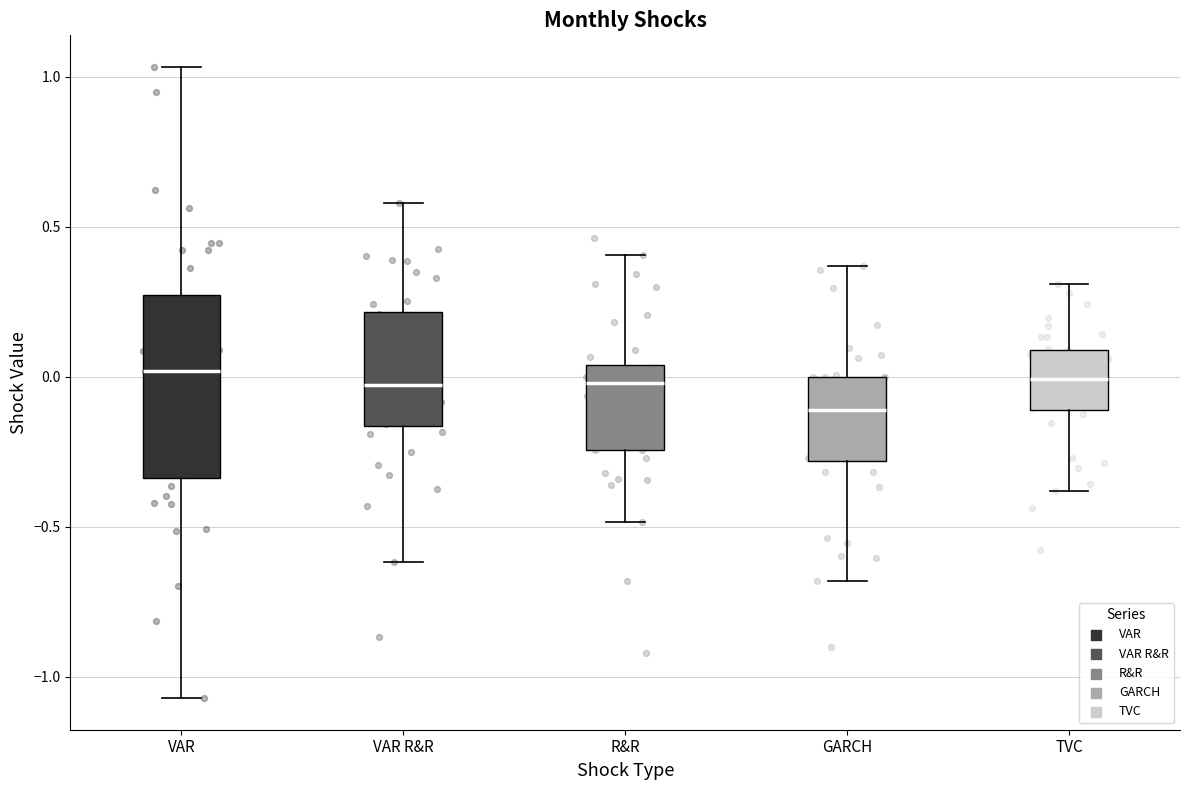

Reading left to right, read every box against the y-axis: the position of its median line, the range the box covers, and the ends of its whiskers. The values are not printed on the chart, so give them approximately, as read against the axis.

VAR: median 0.00, box -0.35 to 0.25, whiskers -1.05 to 1.05
VAR R&R: median -0.05, box -0.15 to 0.20, whiskers -0.60 to 0.60
R&R: median 0.00, box -0.25 to 0.05, whiskers -0.50 to 0.40
GARCH: median -0.10, box -0.30 to 0.00, whiskers -0.70 to 0.35
TVC: median 0.00, box -0.10 to 0.10, whiskers -0.40 to 0.30